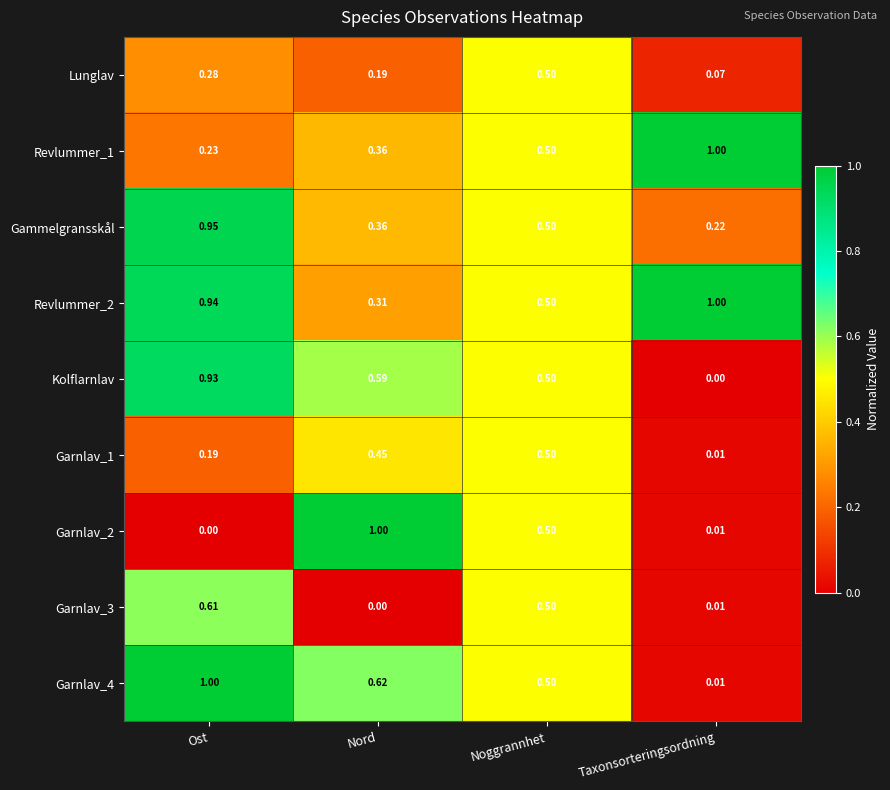

How many distinct data groups are displayed?

9